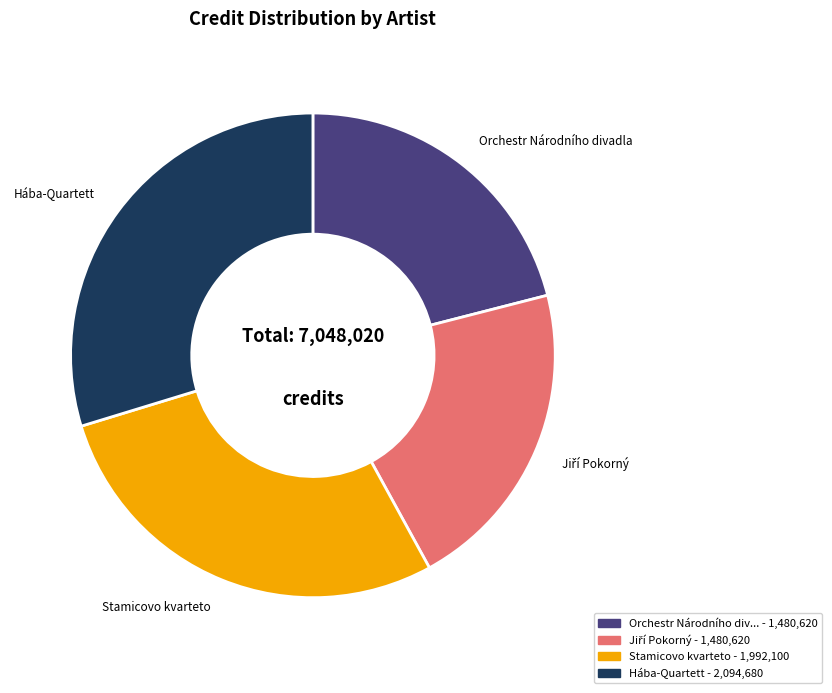

Which has a higher value, Hába-Quartett or Stamicovo kvarteto?

Hába-Quartett